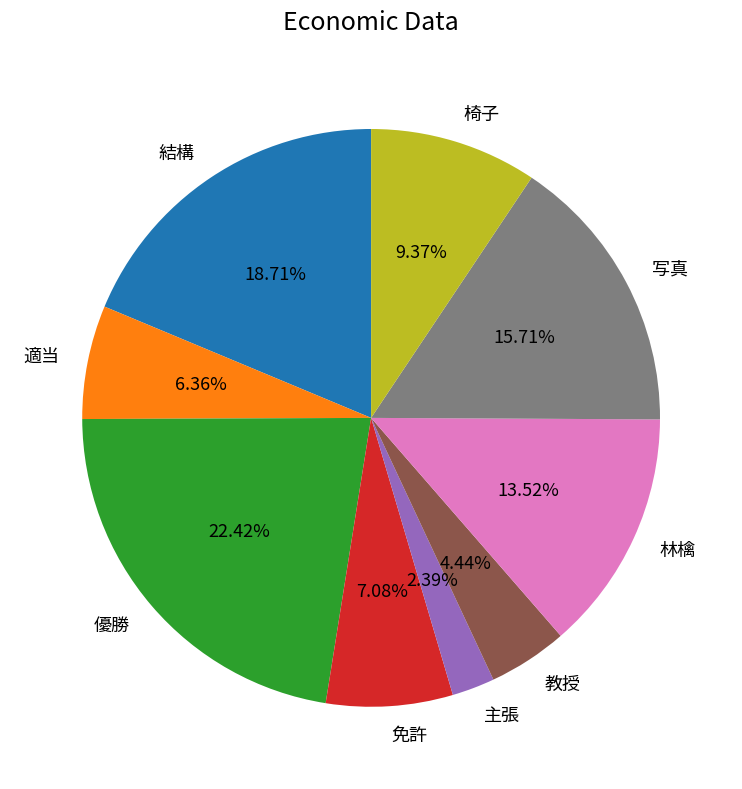

What portion of the pie excludes 結構?

81.3%